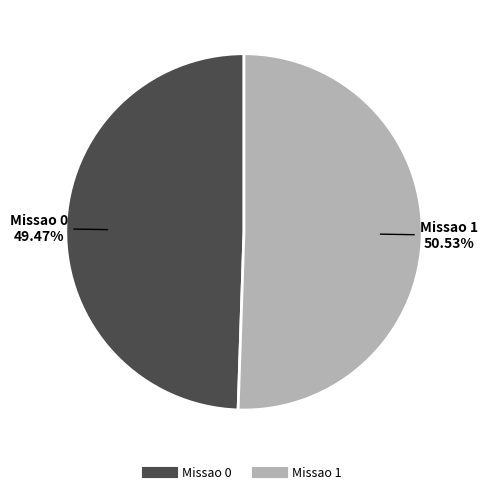

To the nearest percent, what is the difference between the Missao 0 and Missao 1 slice percentages?

1%